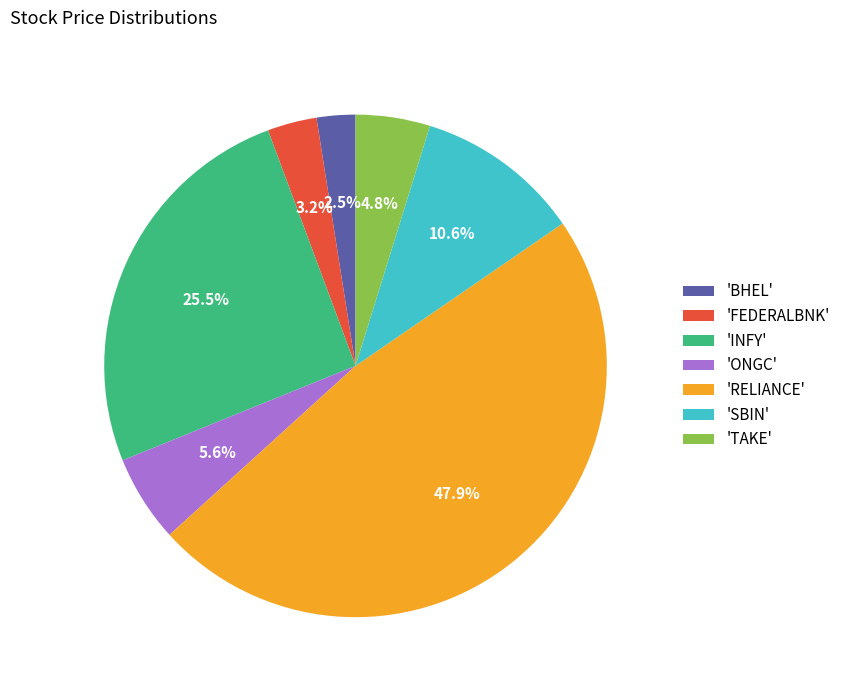

What is the largest slice in the pie chart?

'RELIANCE'